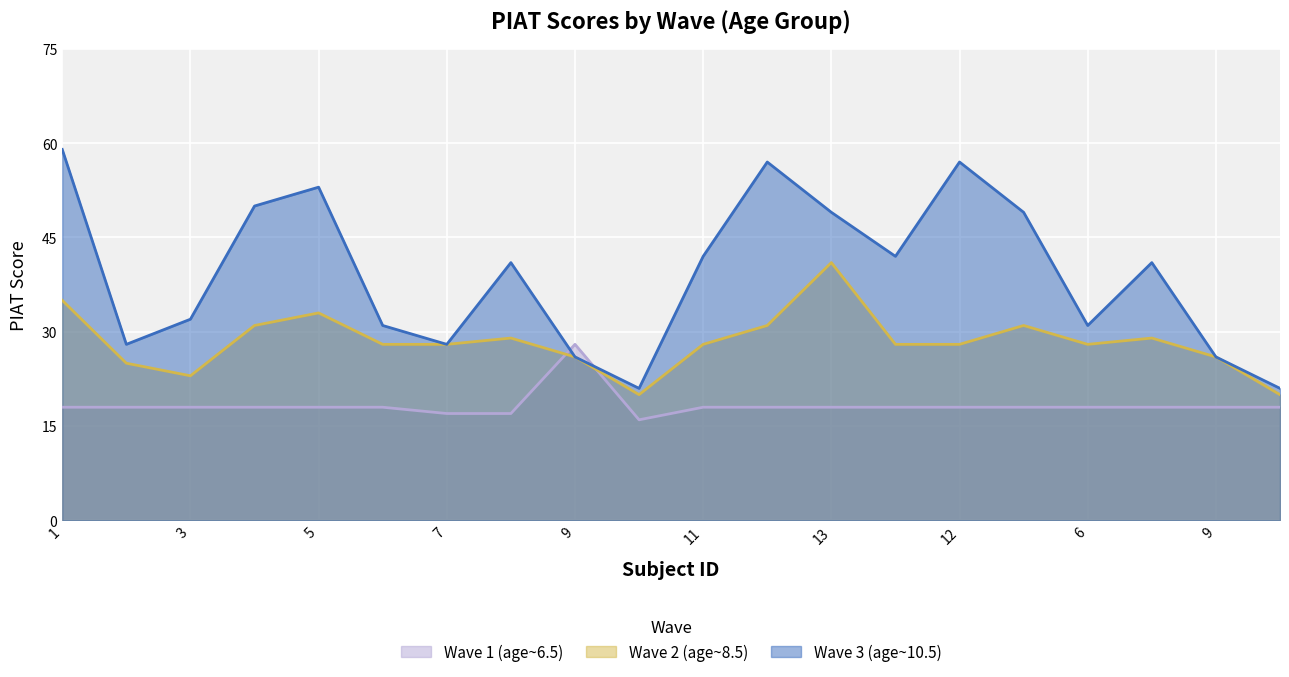

What is the difference between the highest and lowest values at 7?

11